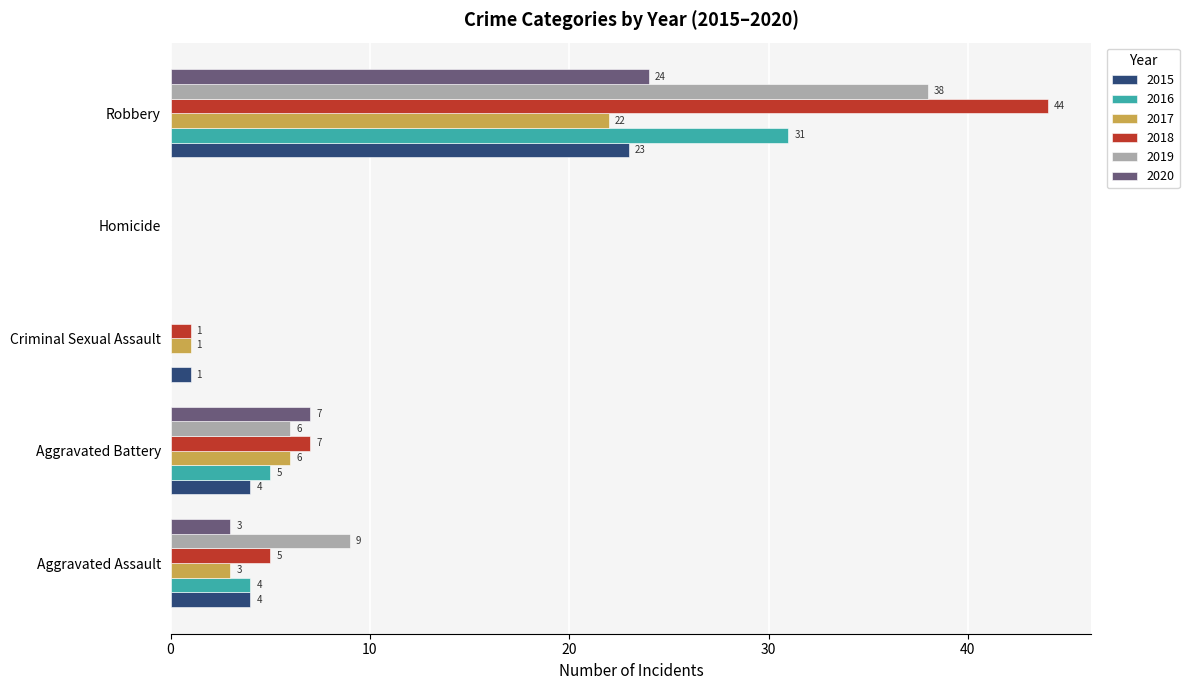

How many positive values does the 2016 series have?

3